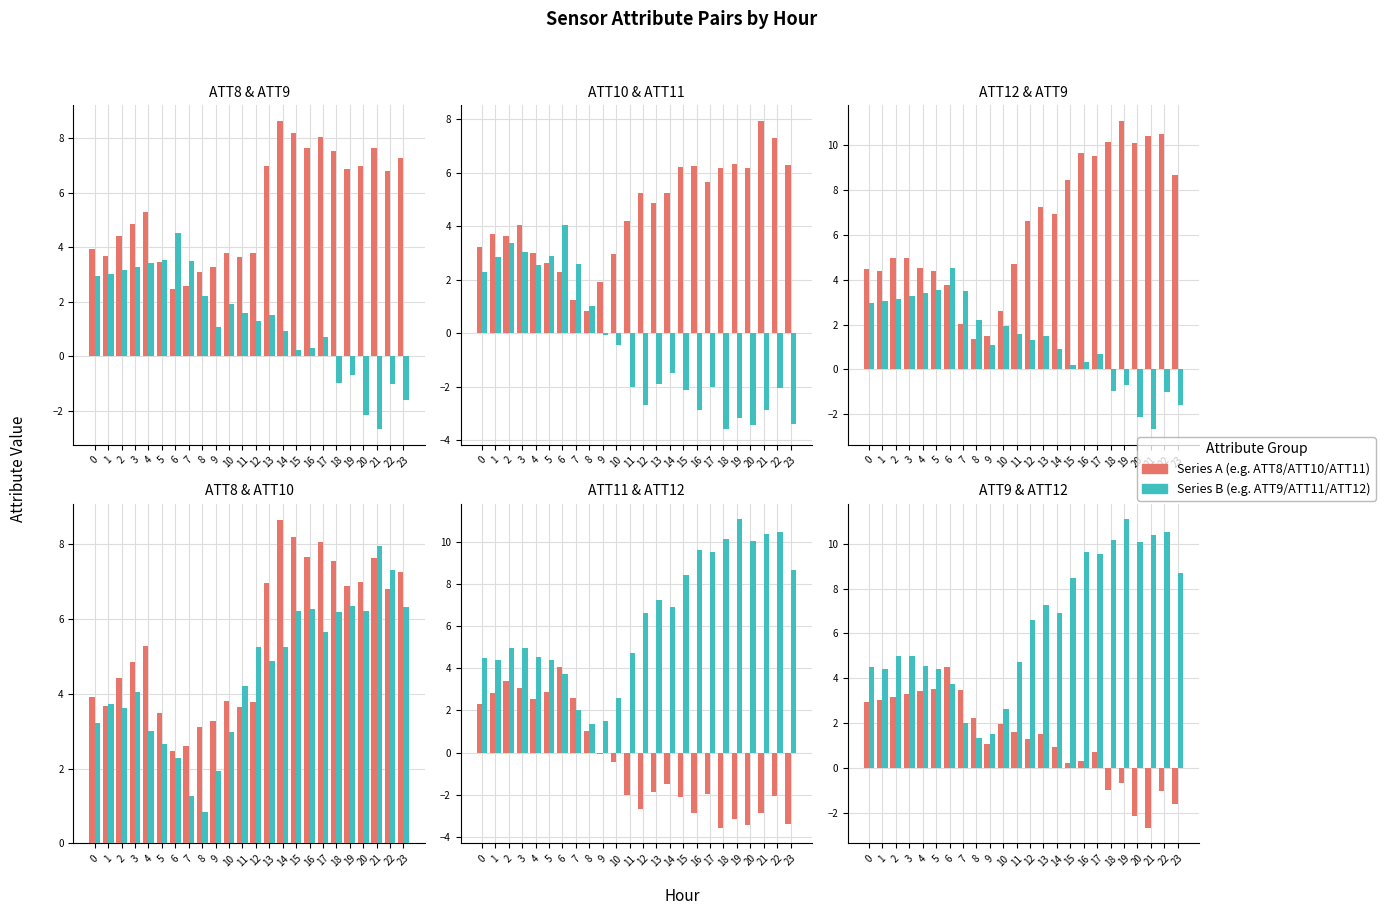

At which label does ATT12 reach its minimum?

8